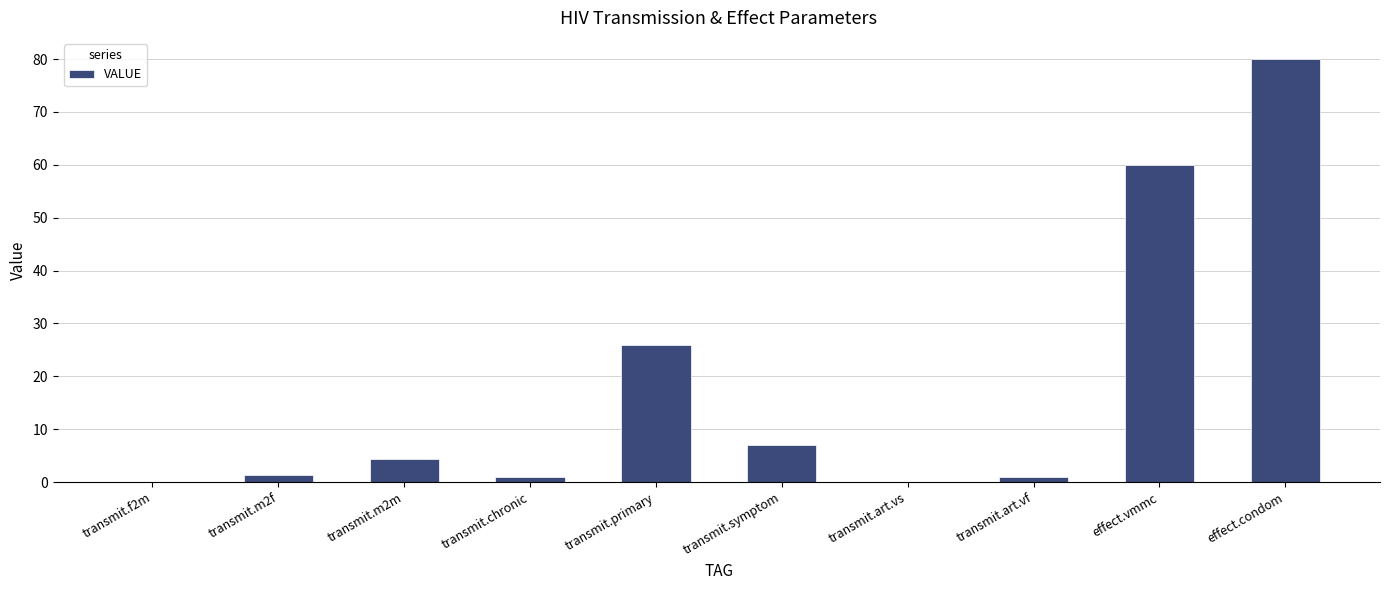

What value does the data have at effect.vmmc?

60.0